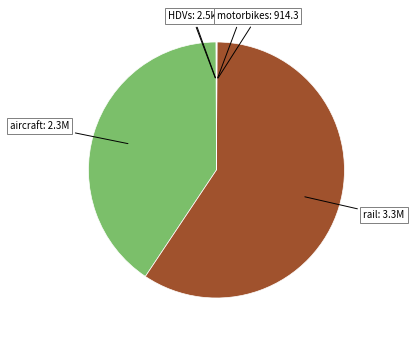

Which slice represents more than half of the pie?

rail